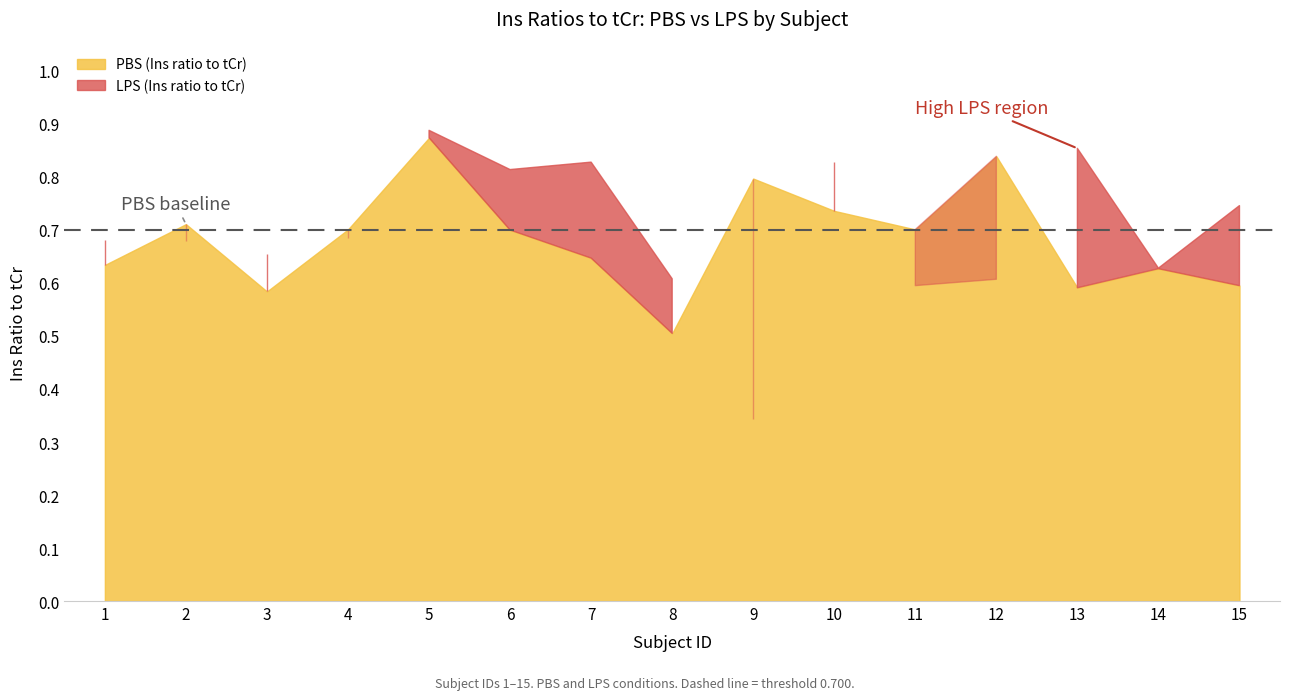

What is the value of the LPS (Ins ratio to tCr) point at the 12th from the left?

0.6